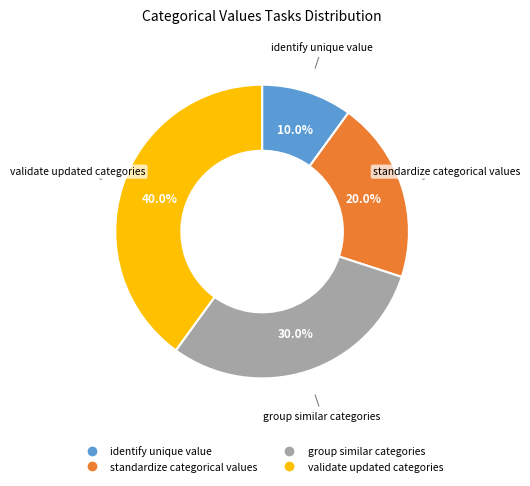

Between validate updated categories and group similar categories, which is larger?

validate updated categories